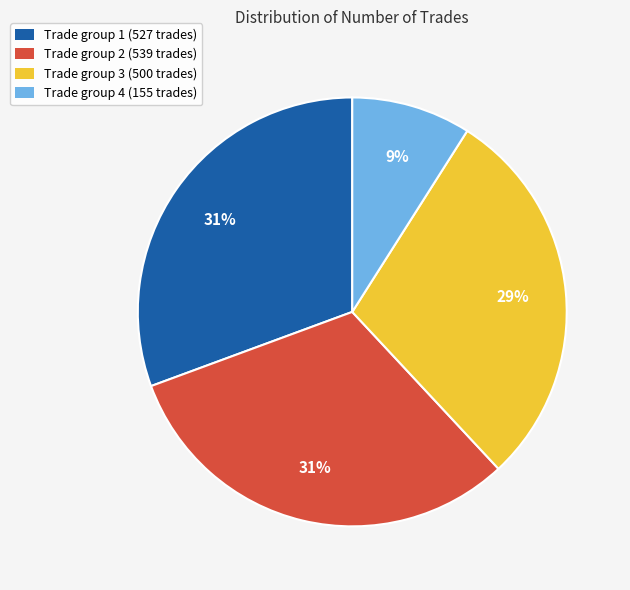

Between Trade group 1 (527 trades) and Trade group 3 (500 trades), which is larger?

Trade group 1 (527 trades)